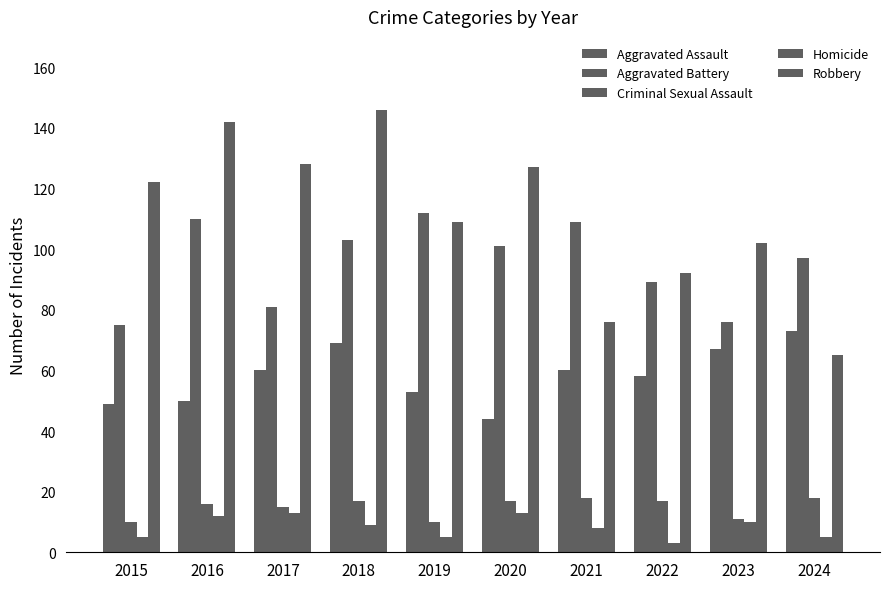

How many bars are there in total?

50